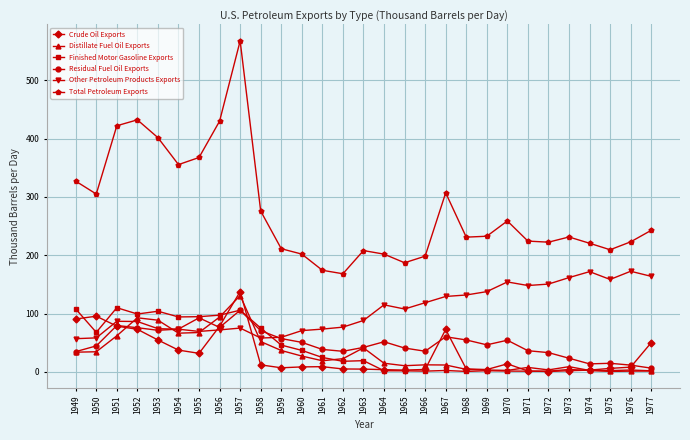

What are all the series names shown in the legend?

Crude Oil Exports, Distillate Fuel Oil Exports, Finished Motor Gasoline Exports, Residual Fuel Oil Exports, Other Petroleum Products Exports, Total Petroleum Exports